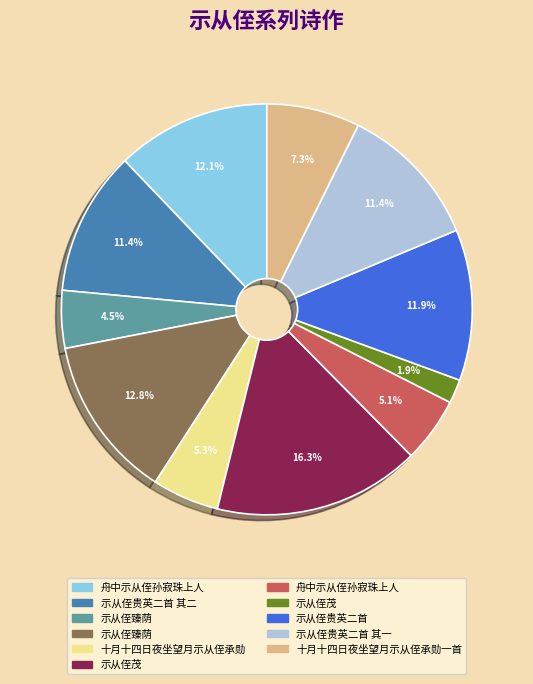

Does any single category account for the majority?

No